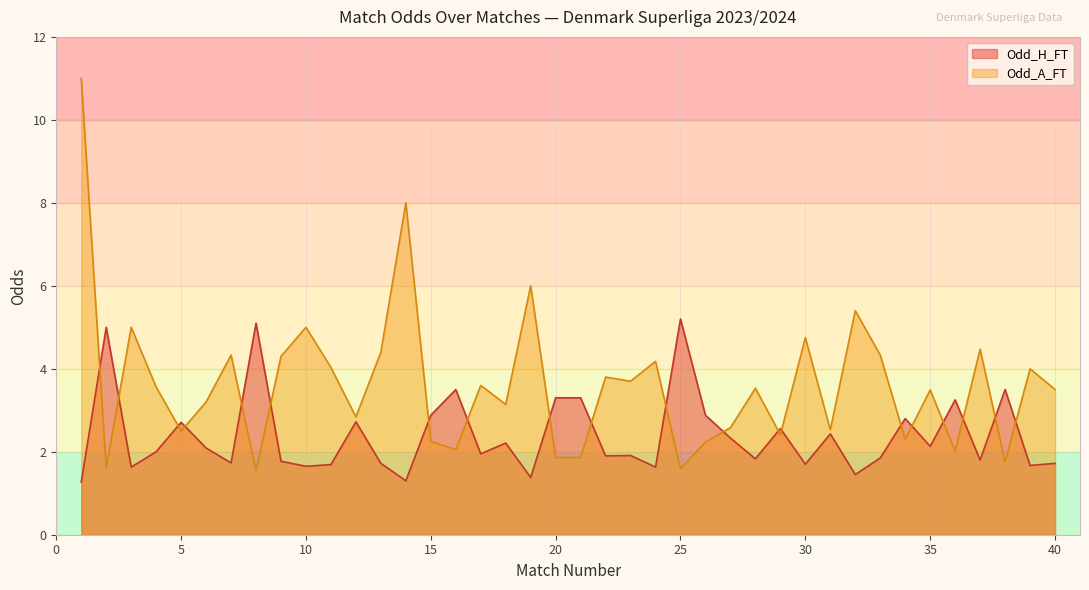

At which category does Odd_H_FT reach its first local peak?

2